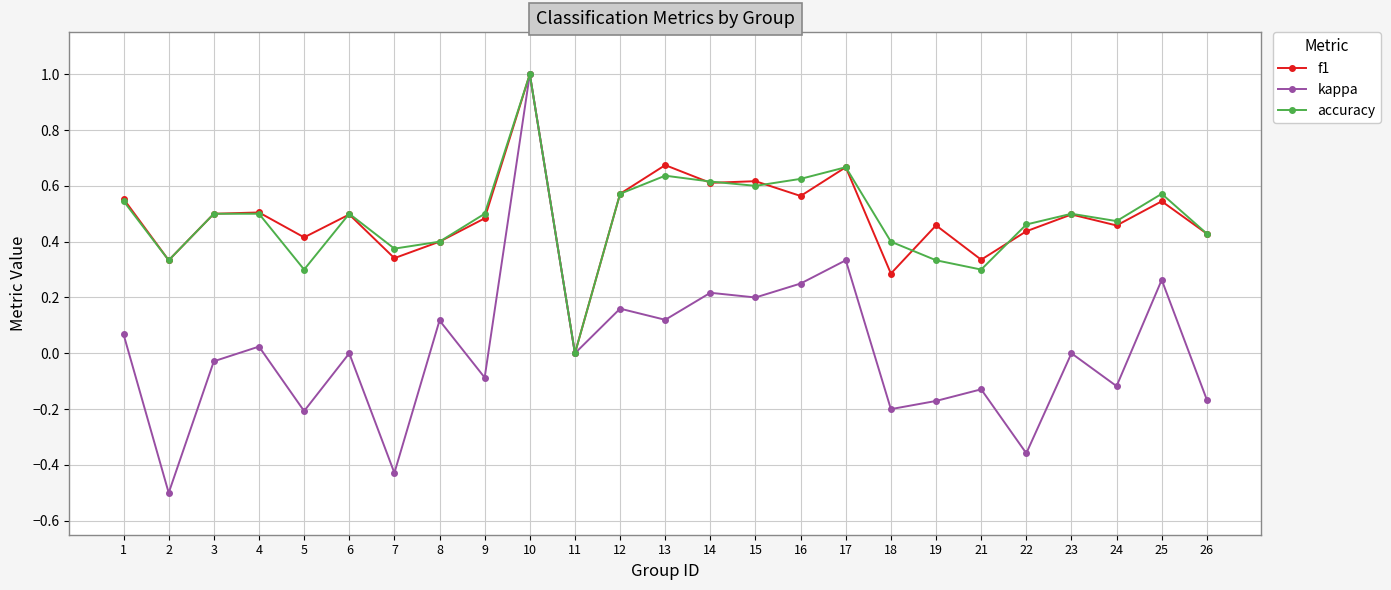

Which series changed the most between 22 and 25?

kappa